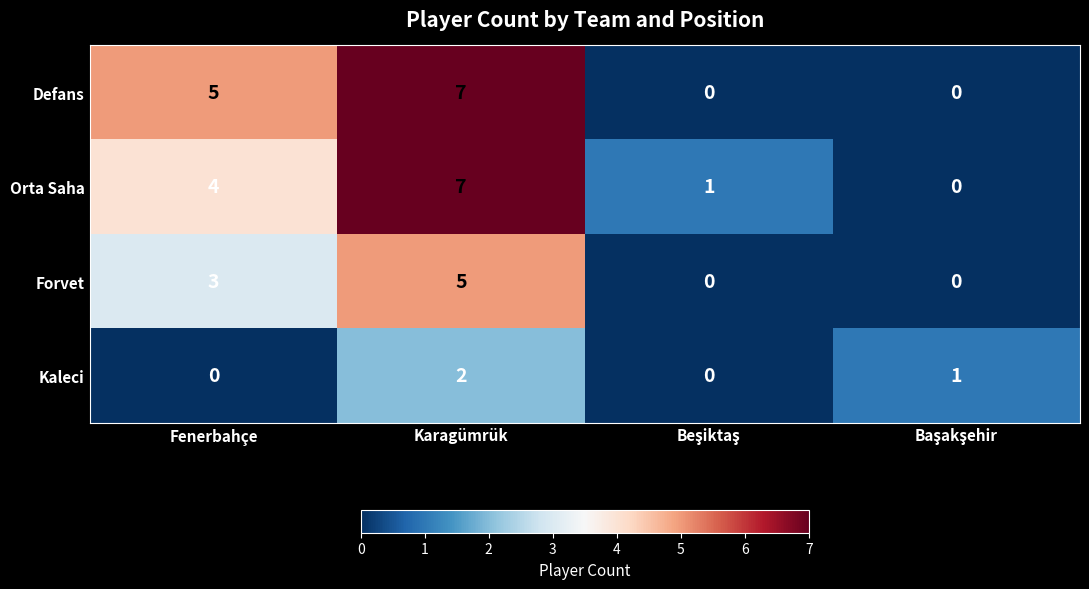

What is the difference between the highest and lowest values at Karagümrük?

5